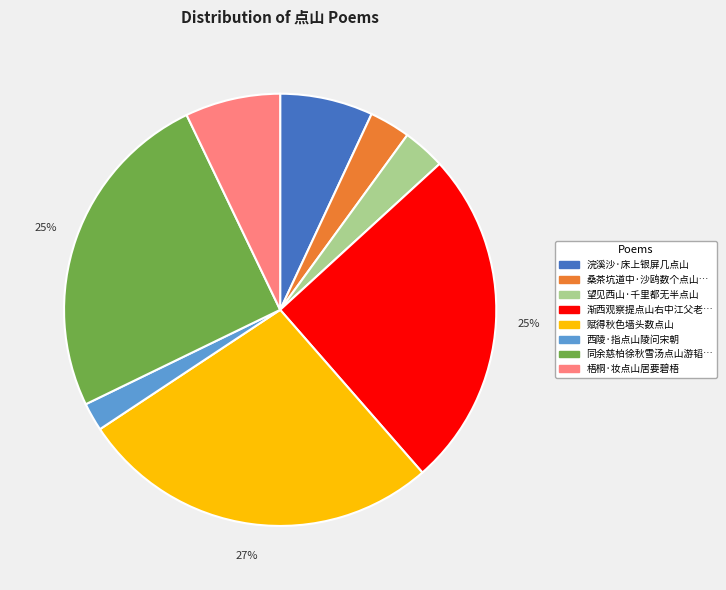

To the nearest percent, what is the average slice percentage?

12%